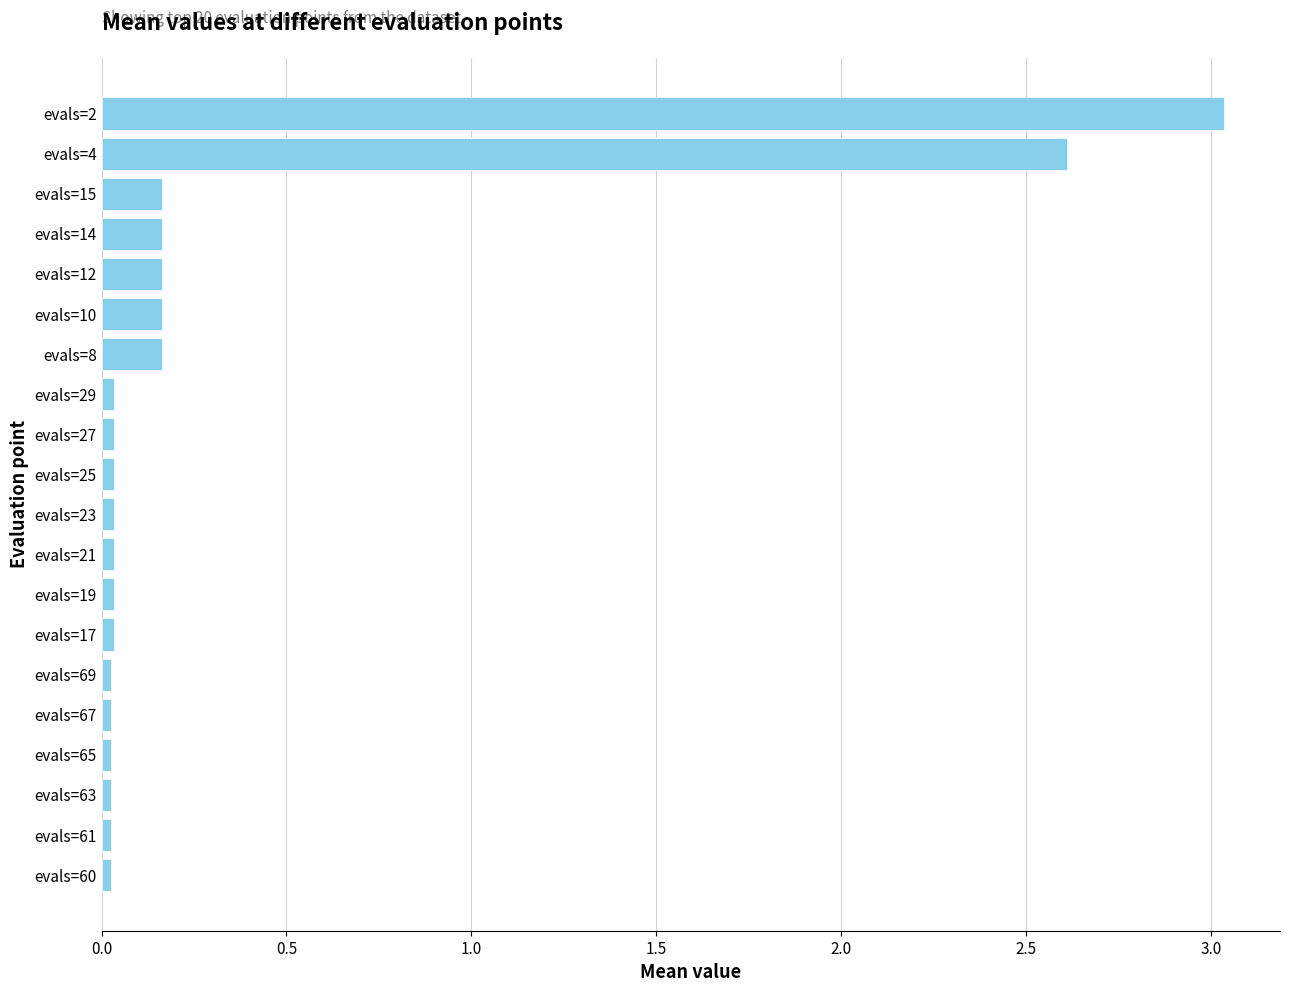

What is the average value?

0.3